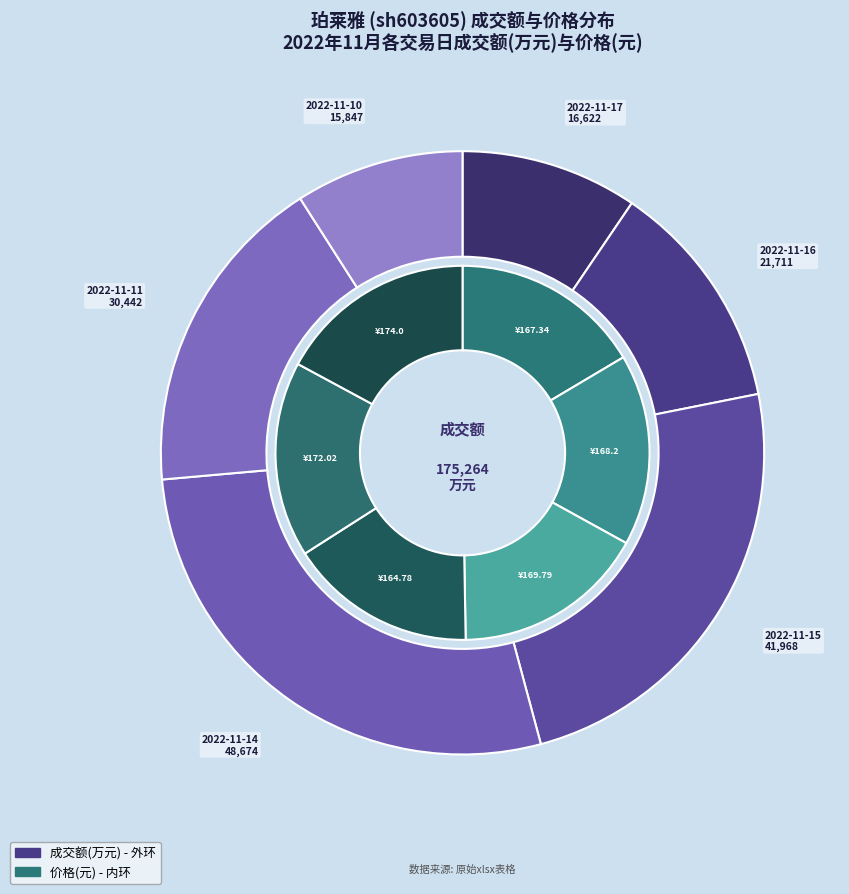

Is 2022-11-17 the majority of the pie?

No